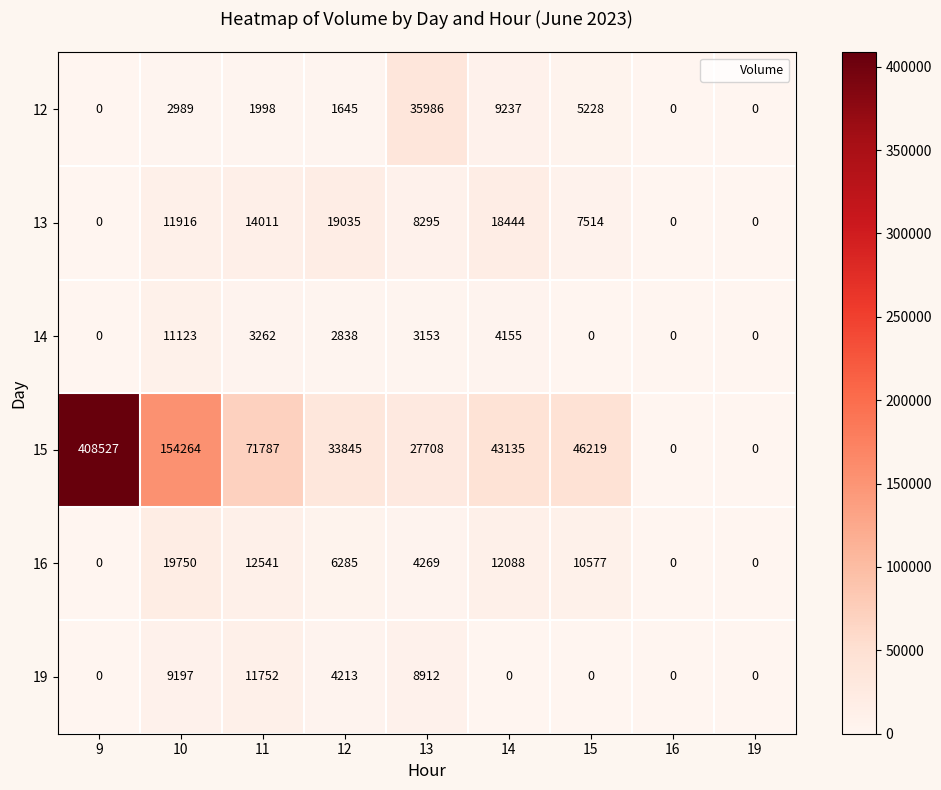

What is the total value across all series at 15?

69538